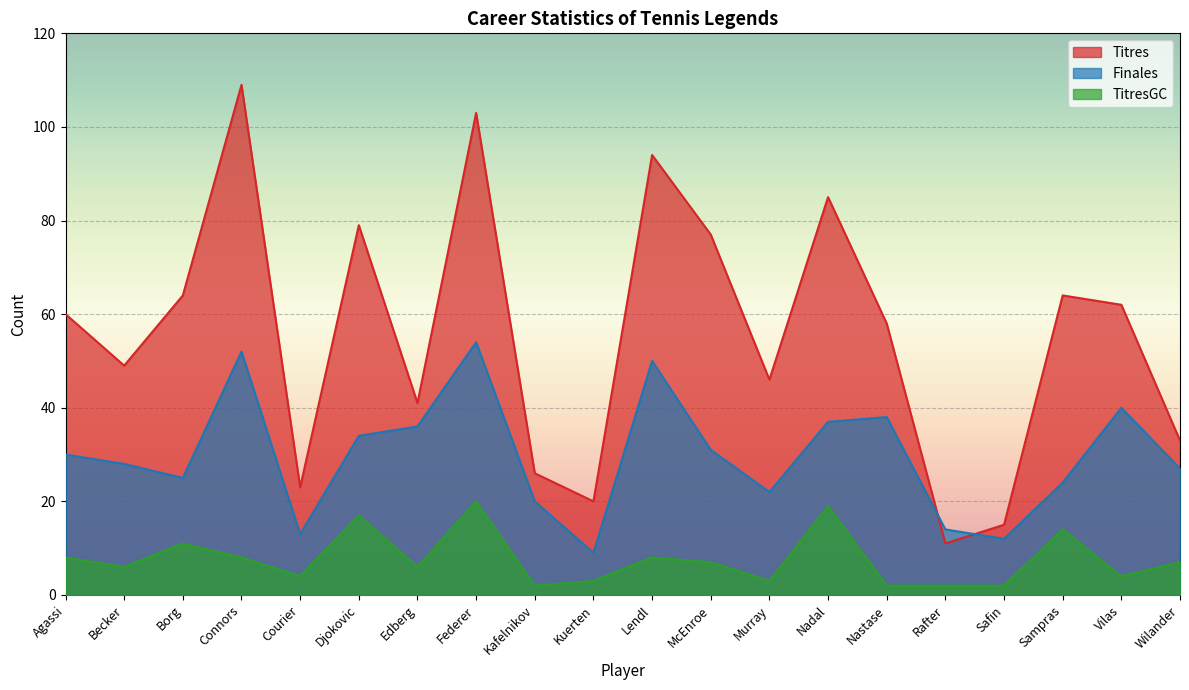

The value of TitresGC at Lendl is 8. True or false?

True